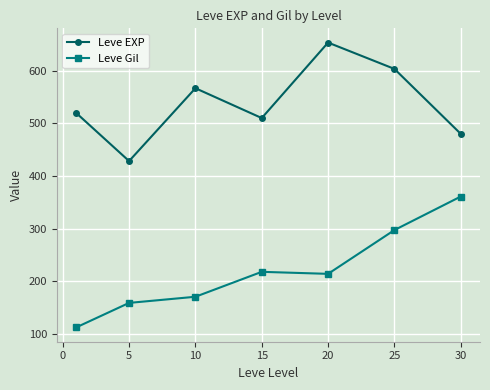

At how many categories does at least one series exceed 149?

7